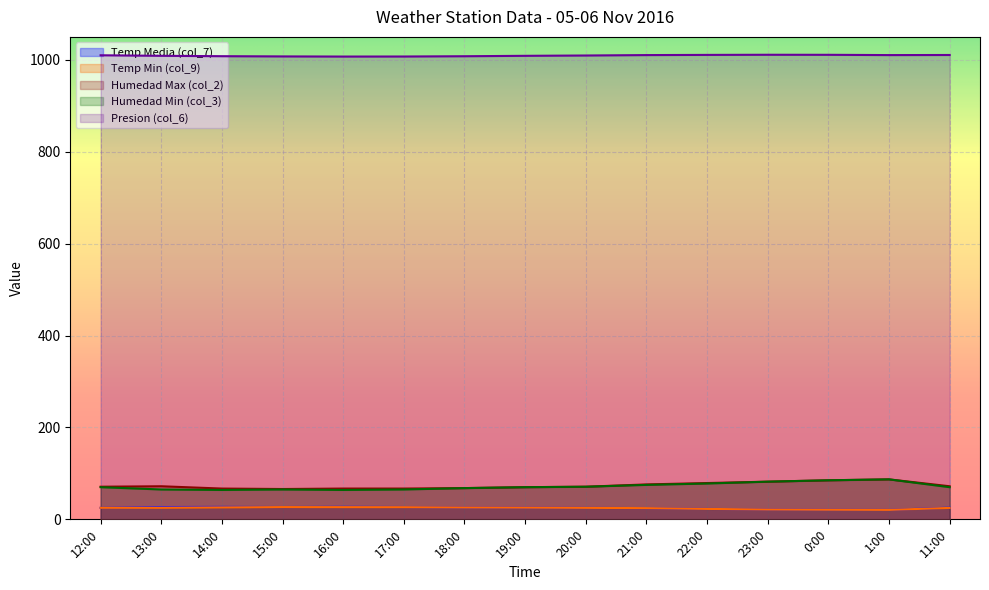

How many lines are shown in the chart?

5